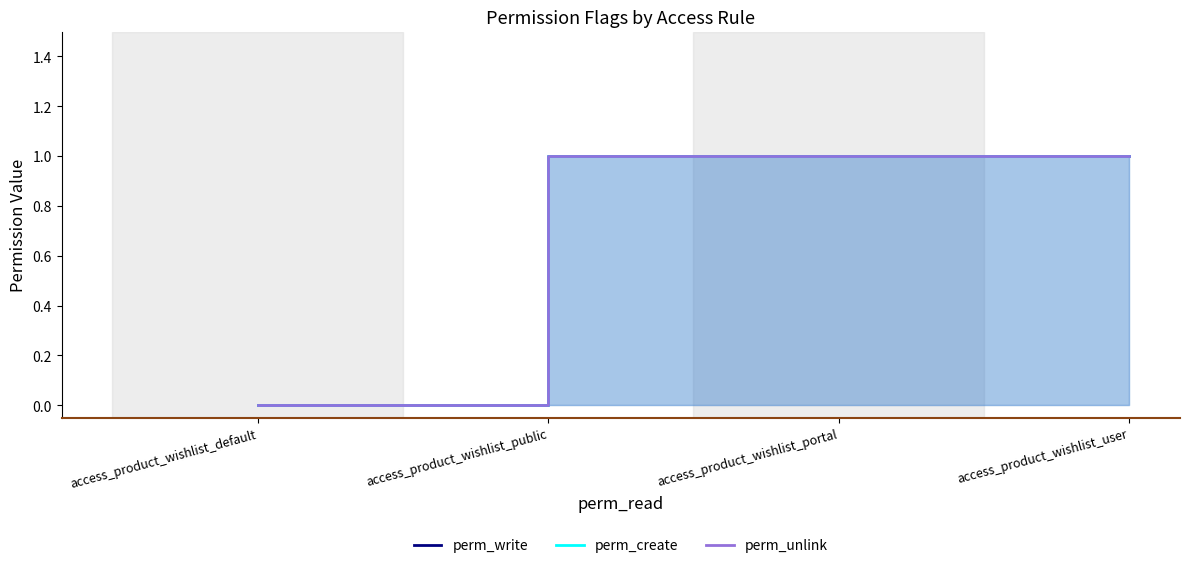

Does the chart display data point markers on the line(s)?

No